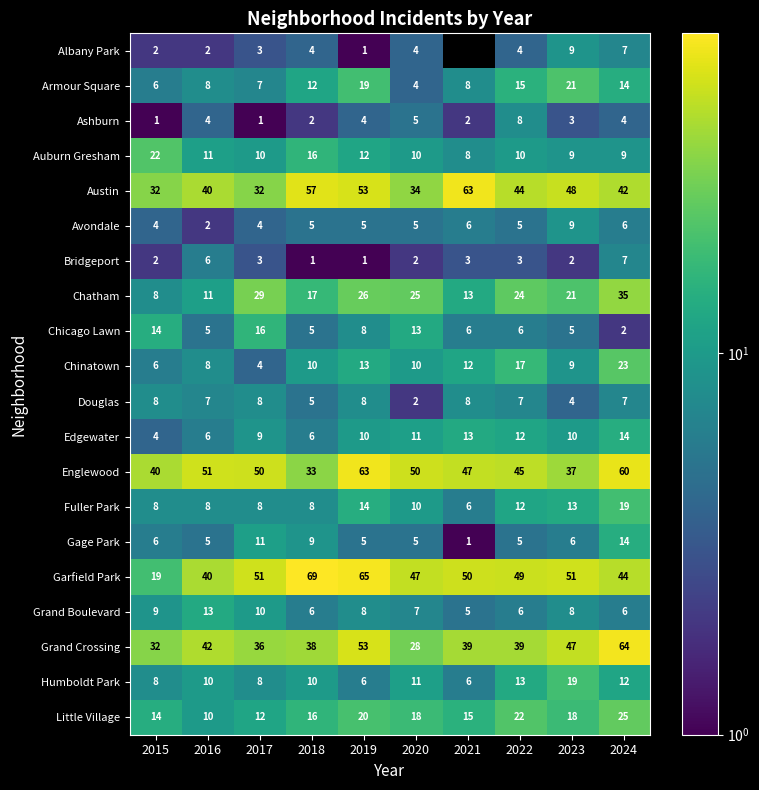

At how many categories does at least one series exceed 38?

10